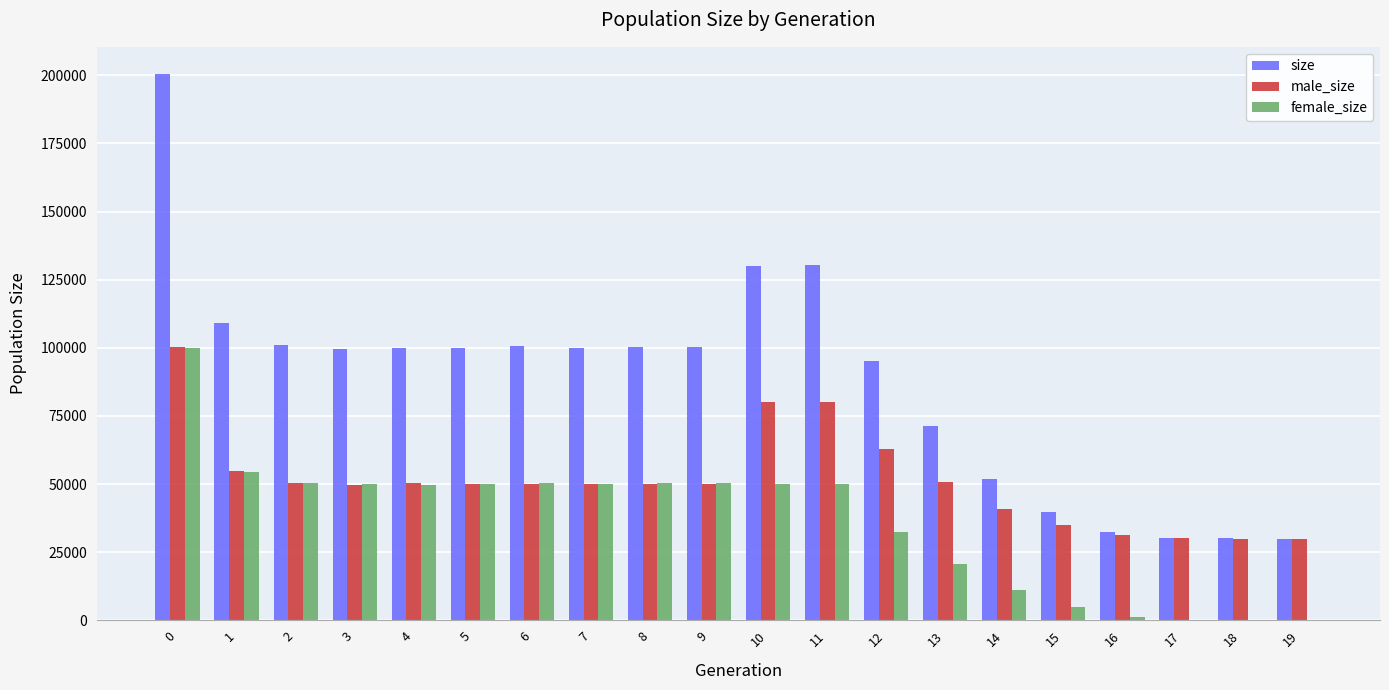

What value does the size series have at 9, to the nearest 100?

100300